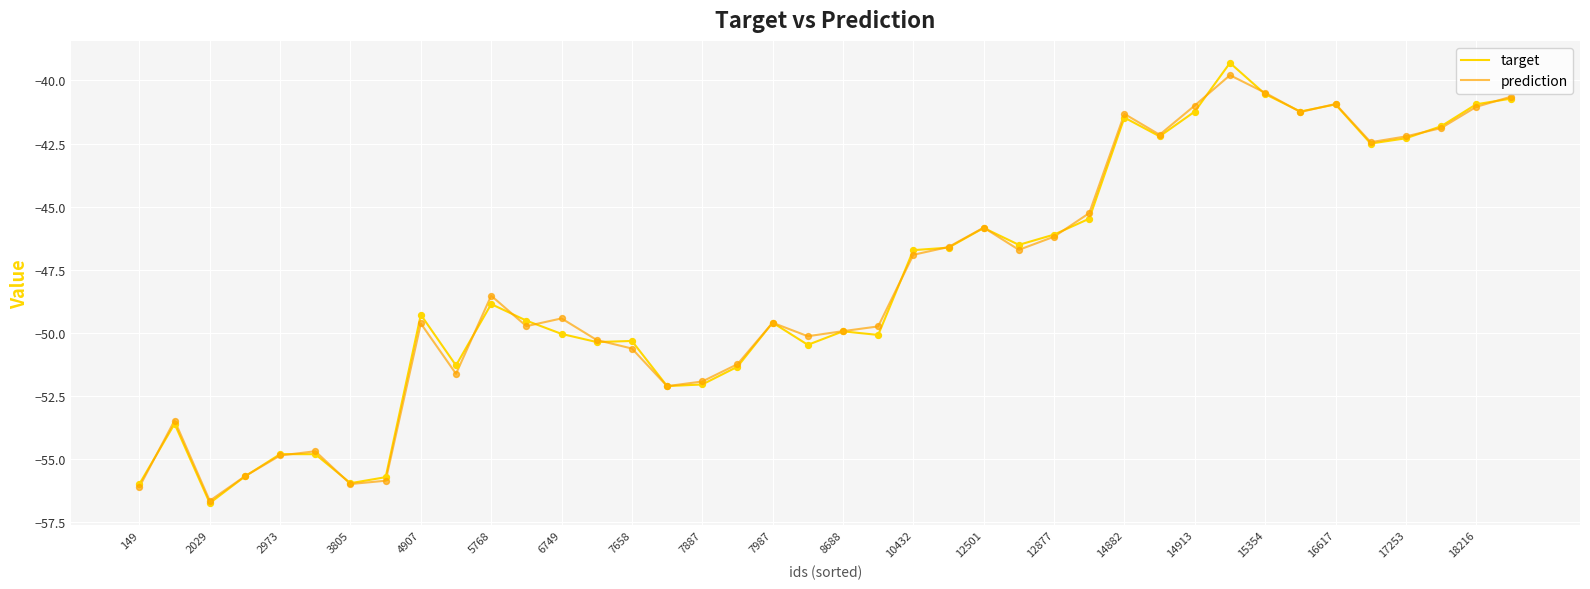

Which series has the widest spread of values?

target